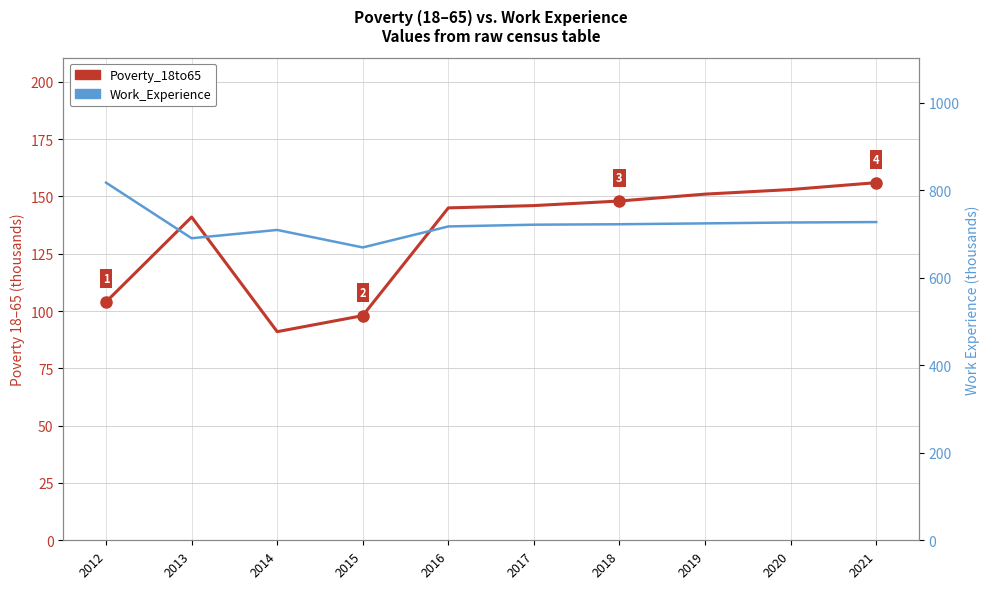

Which category has the lowest value in the Poverty_18to65 series?

2014